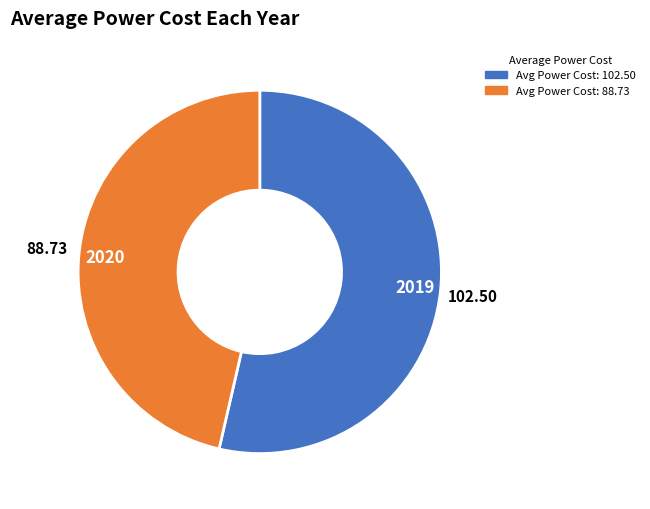

Do 2020 and 2019 together represent more than half of the pie?

Yes